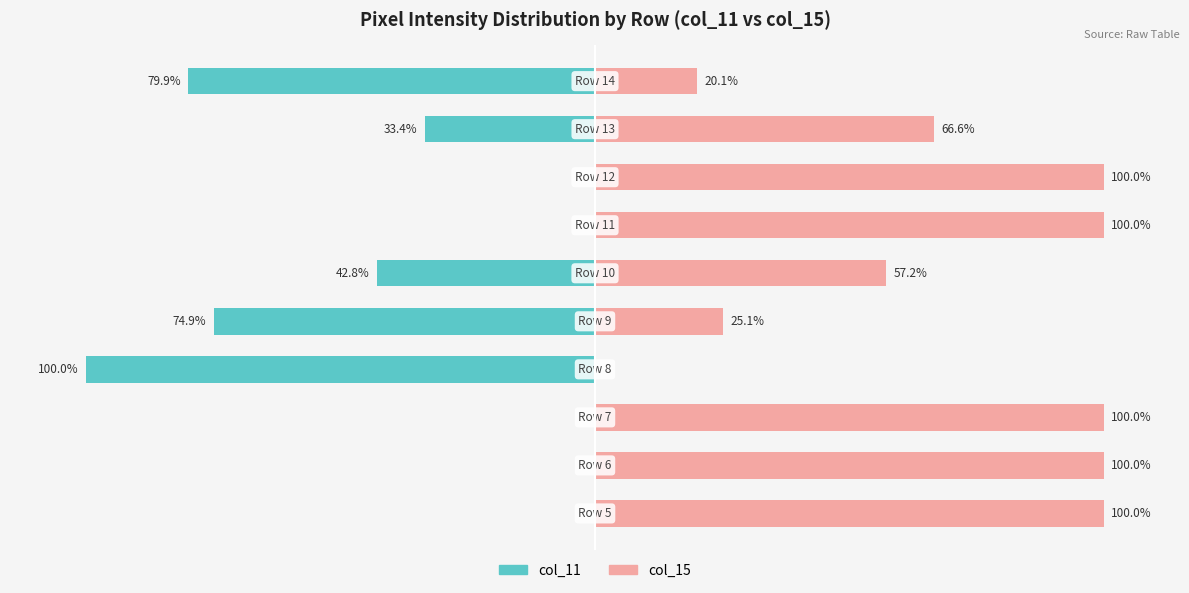

What is the average value of the col_15 (Right) series?

66.9